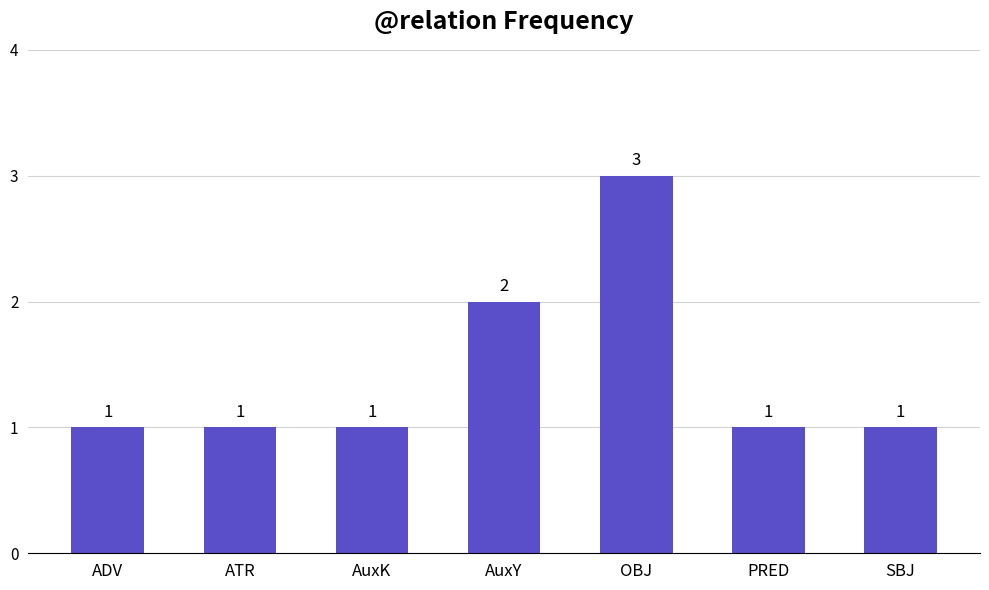

What is the average value?

1